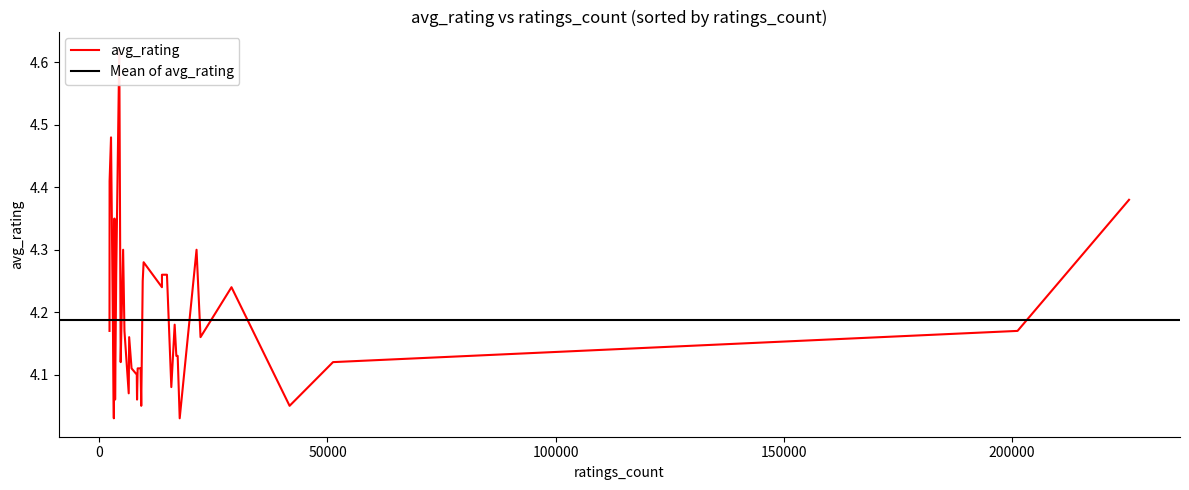

What is the sum of the values at 16 and 36?

8.6